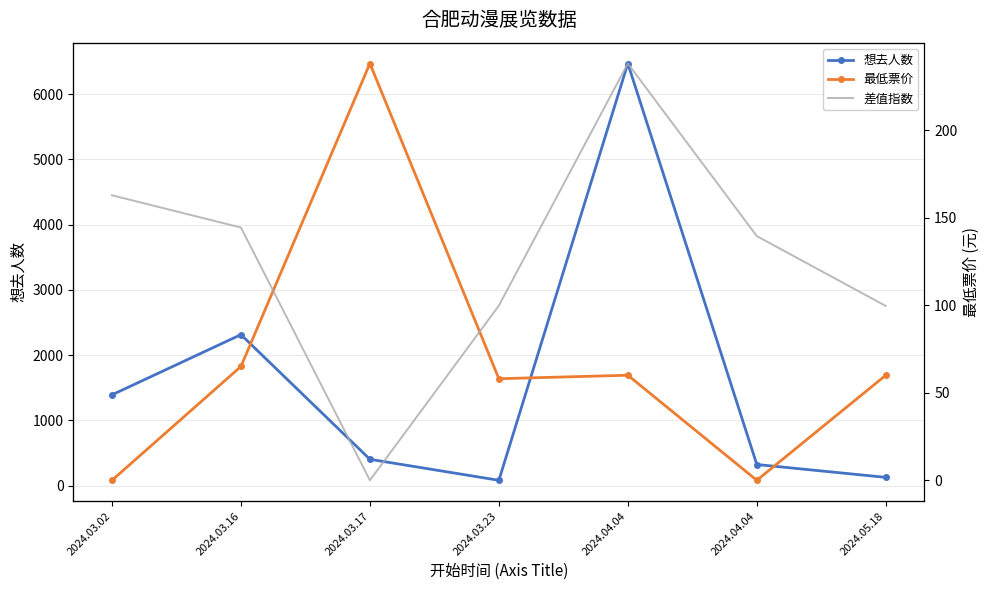

What is the sum of all 差值指数 values?

-3.0